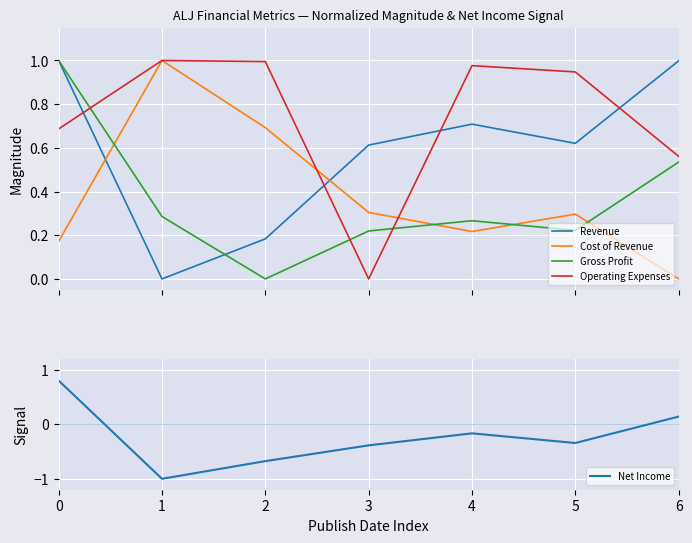

True or false: Revenue has a value of 0.3 at 5.

False